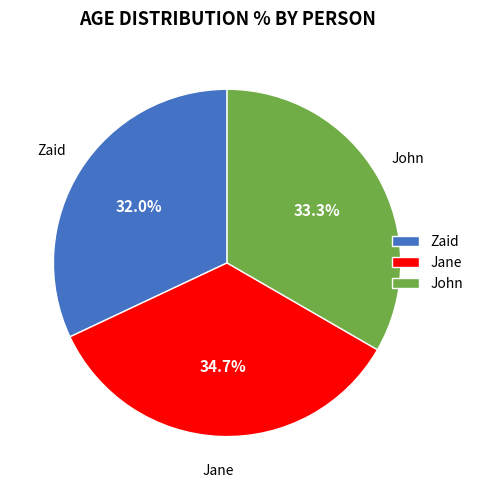

Is there any slice that represents more than half of the pie?

No